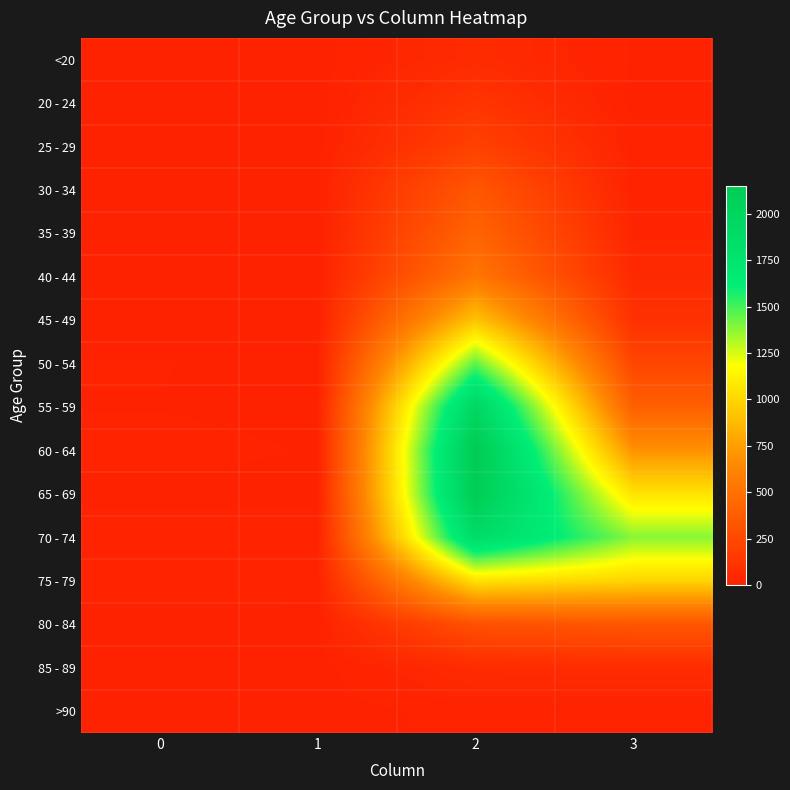

Reading left to right, what are all the values shown in this chart?

<20: 0=0	1=1	2=62	3=7
20 - 24: 0=1	1=0	2=121	3=2
25 - 29: 0=0	1=0	2=196	3=13
30 - 34: 0=0	1=2	2=333	3=14
35 - 39: 0=2	1=1	2=420	3=26
40 - 44: 0=0	1=1	2=530	3=53
45 - 49: 0=2	1=1	2=915	3=97
50 - 54: 0=9	1=3	2=1450	3=227
55 - 59: 0=8	1=6	2=1965	3=392
60 - 64: 0=11	1=8	2=2151	3=689
65 - 69: 0=6	1=6	2=2130	3=1057
70 - 74: 0=13	1=14	2=1882	3=1381
75 - 79: 0=10	1=12	2=1053	3=993
80 - 84: 0=7	1=4	2=296	3=333
85 - 89: 0=3	1=1	2=62	3=64
>90: 0=0	1=0	2=15	3=9